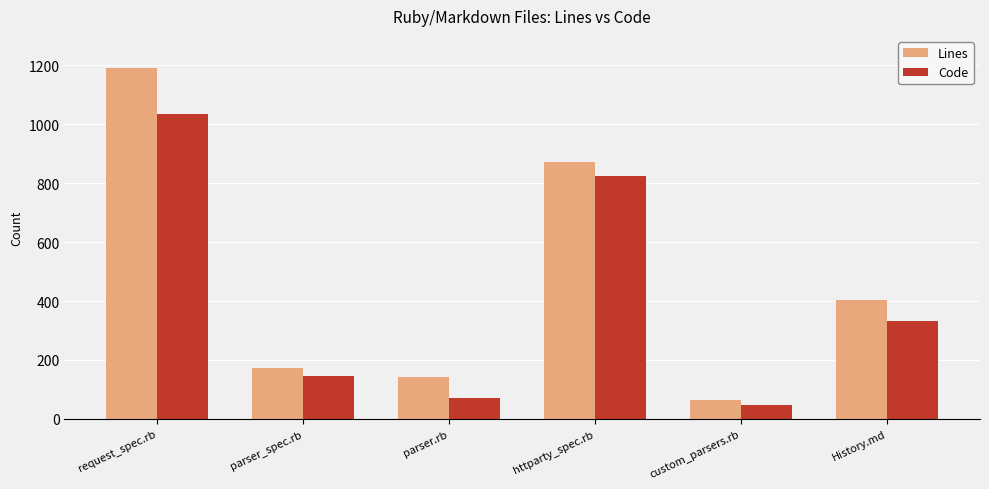

Which series has the widest spread of values?

Lines